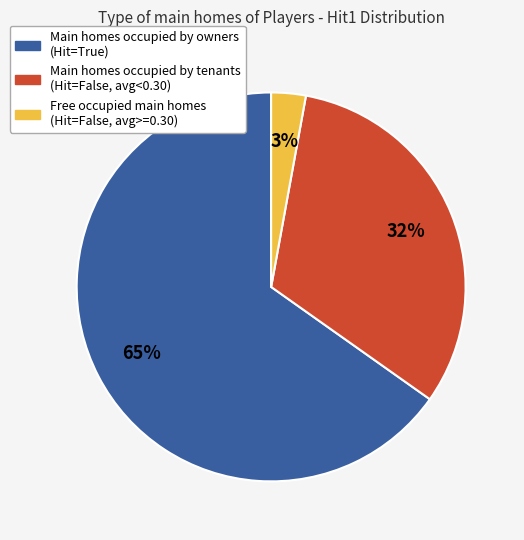

To the nearest percent, what is the average slice percentage?

33%